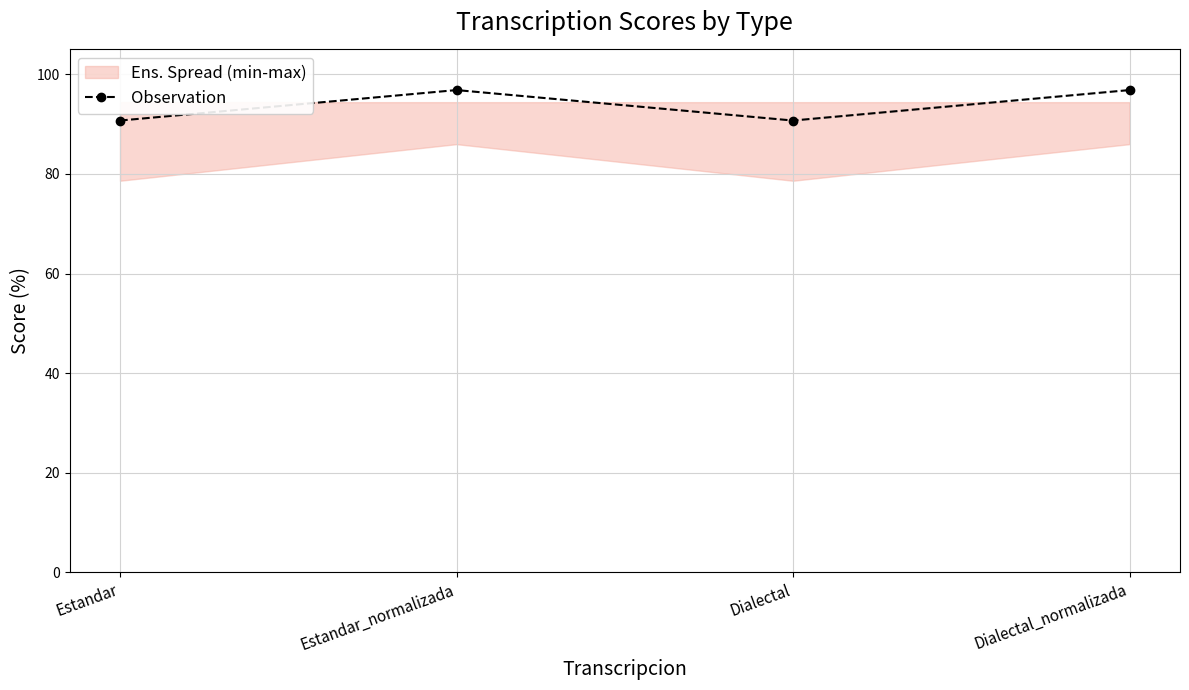

List the labels in order of value, smallest first.

Estandar, Dialectal, Estandar_normalizada, Dialectal_normalizada